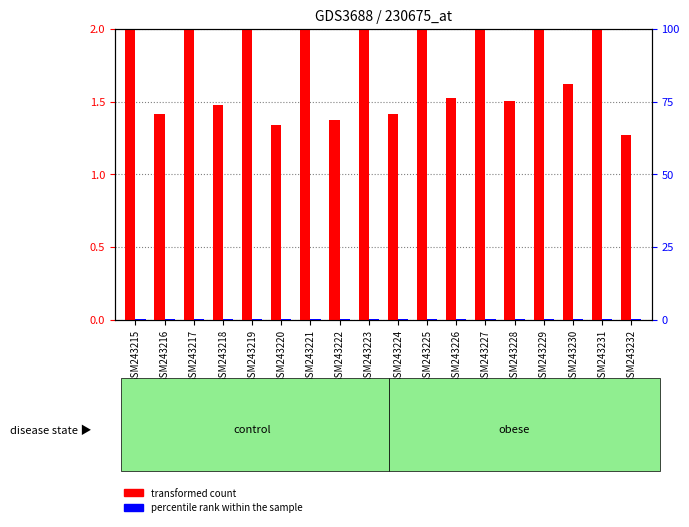

What is the spread (max minus min) of values at GSM243229?

2.5